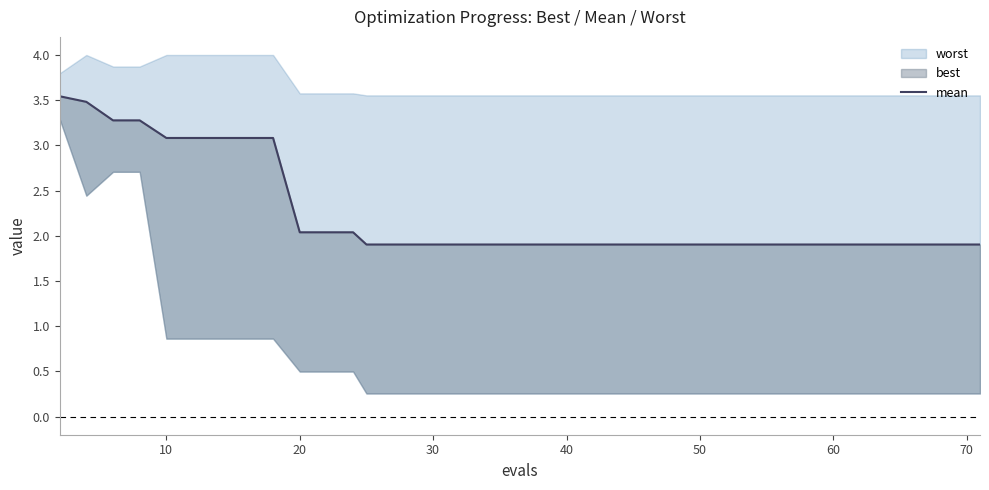

The chart shows a value of 2.8 at 37. True or false?

False